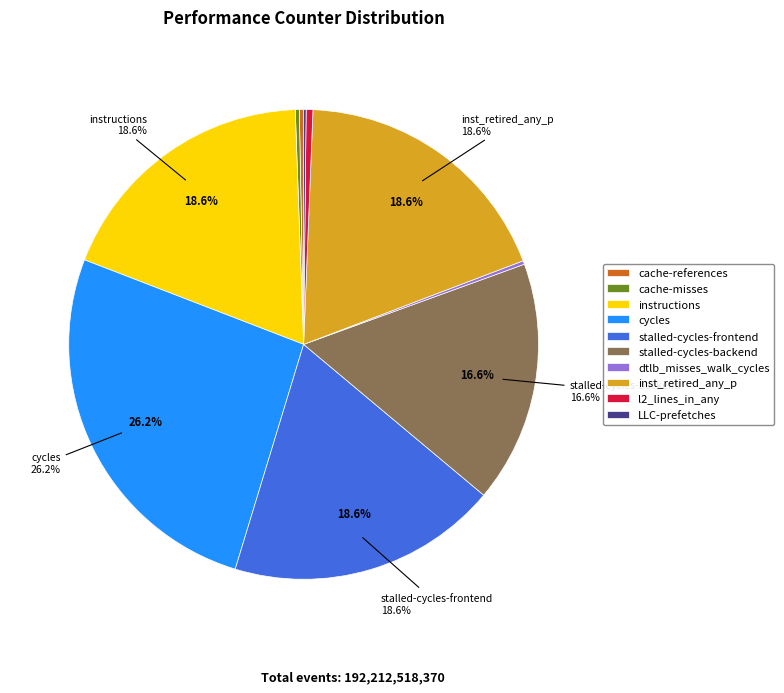

Is inst_retired_any_p the majority of the pie?

No